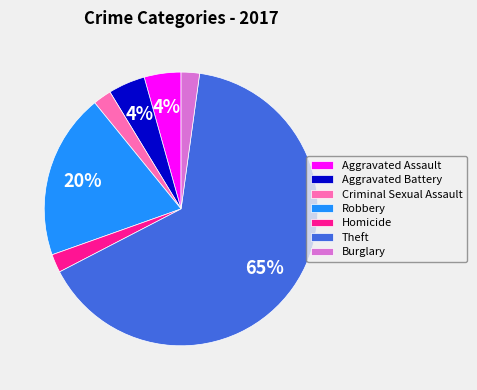

How many slices are in this pie chart?

7